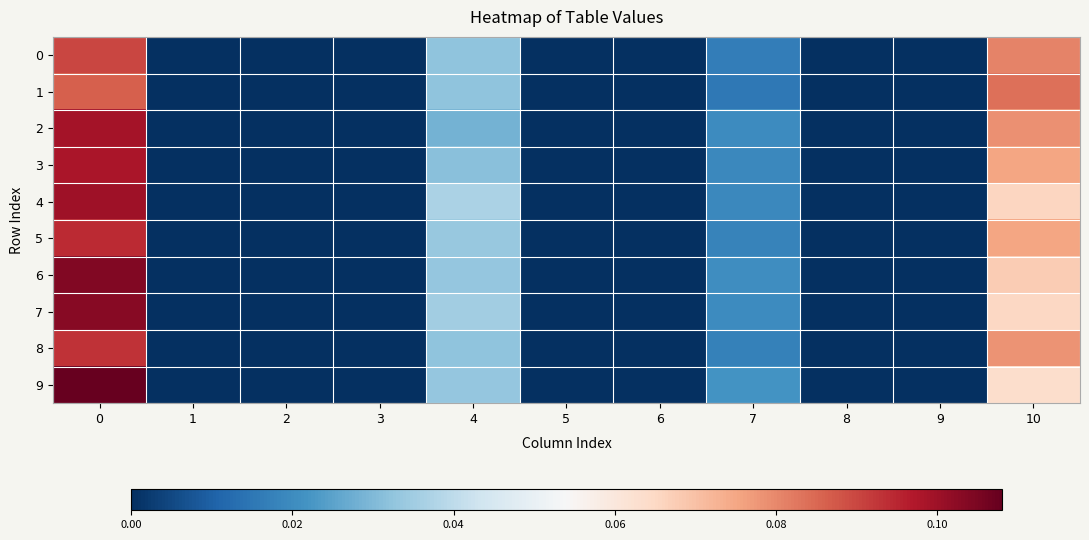

Reading left to right, what are all the values shown in this chart?

0: 0=0.1	1=0.0	2=0.0	3=0.0	4=0.0	5=0.0	6=0.0	7=0.0	8=0.0	9=0.0	10=0.1
1: 0=0.1	1=0.0	2=0.0	3=0.0	4=0.0	5=0.0	6=0.0	7=0.0	8=0.0	9=0.0	10=0.1
2: 0=0.1	1=0.0	2=0.0	3=0.0	4=0.0	5=0.0	6=0.0	7=0.0	8=0.0	9=0.0	10=0.1
3: 0=0.1	1=0.0	2=0.0	3=0.0	4=0.0	5=0.0	6=0.0	7=0.0	8=0.0	9=0.0	10=0.1
4: 0=0.1	1=0.0	2=0.0	3=0.0	4=0.0	5=0.0	6=0.0	7=0.0	8=0.0	9=0.0	10=0.1
5: 0=0.1	1=0.0	2=0.0	3=0.0	4=0.0	5=0.0	6=0.0	7=0.0	8=0.0	9=0.0	10=0.1
6: 0=0.1	1=0.0	2=0.0	3=0.0	4=0.0	5=0.0	6=0.0	7=0.0	8=0.0	9=0.0	10=0.1
7: 0=0.1	1=0.0	2=0.0	3=0.0	4=0.0	5=0.0	6=0.0	7=0.0	8=0.0	9=0.0	10=0.1
8: 0=0.1	1=0.0	2=0.0	3=0.0	4=0.0	5=0.0	6=0.0	7=0.0	8=0.0	9=0.0	10=0.1
9: 0=0.1	1=0.0	2=0.0	3=0.0	4=0.0	5=0.0	6=0.0	7=0.0	8=0.0	9=0.0	10=0.1